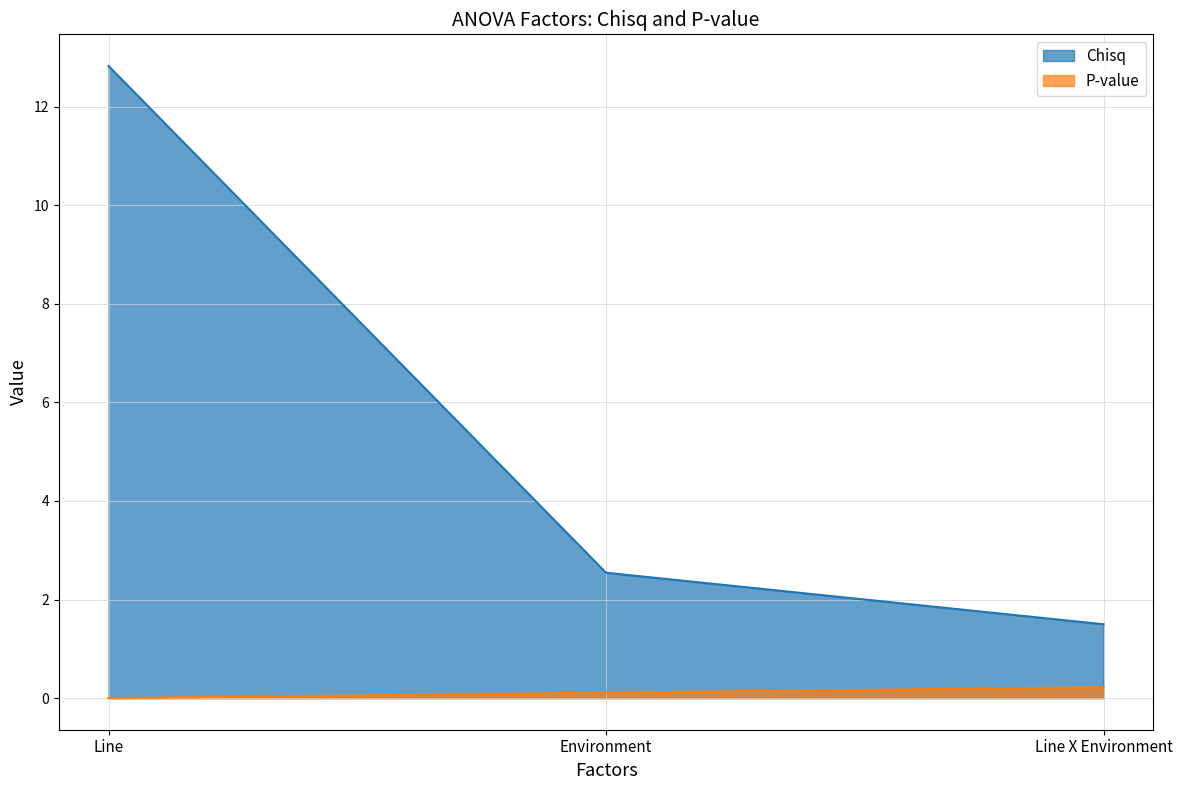

What is the value of the Chisq point at the 3rd from the left?

1.5